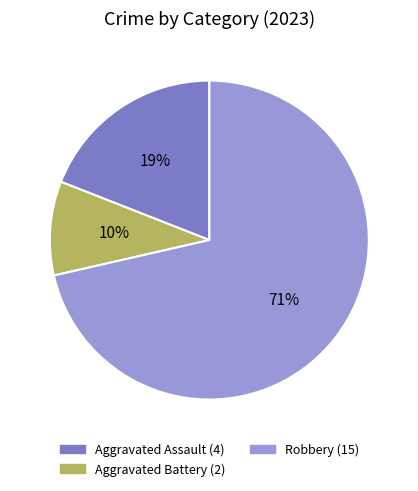

Is there a majority slice in this chart?

Yes